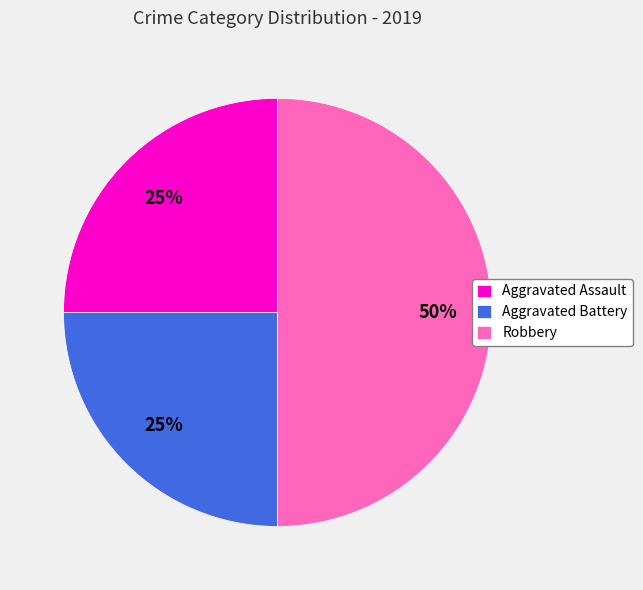

Is it true that Aggravated Battery is 25% of the pie?

True